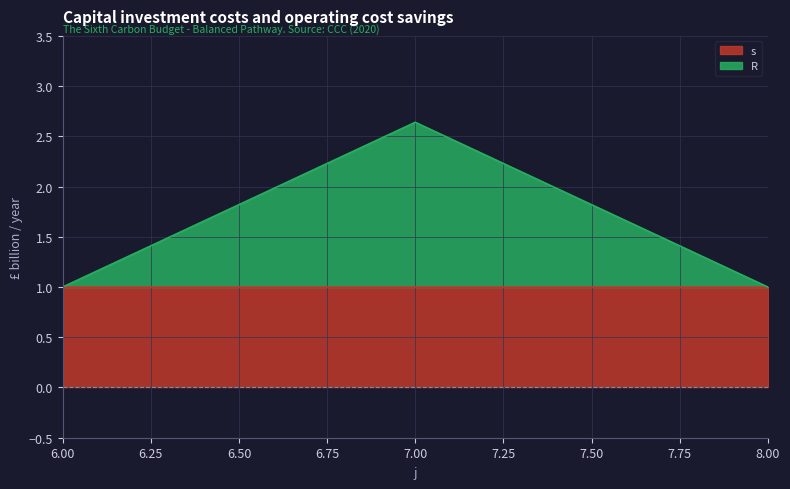

Rank the categories by value from lowest to highest.

6, 8, 7